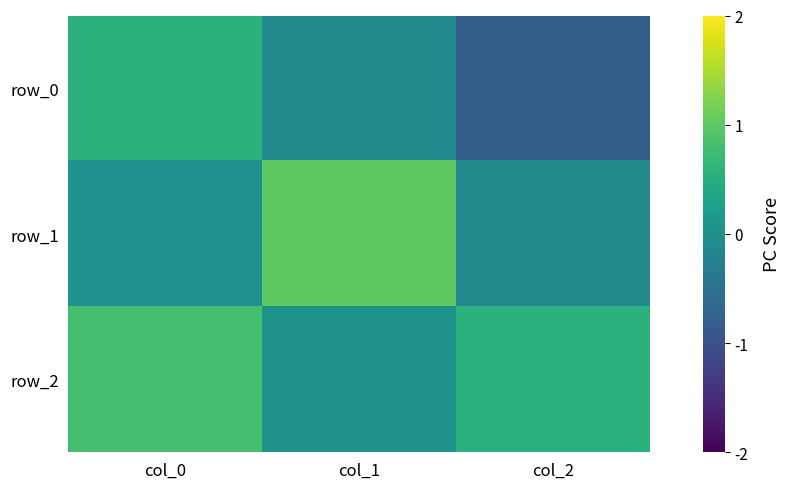

What is the maximum value for row_2?

0.8